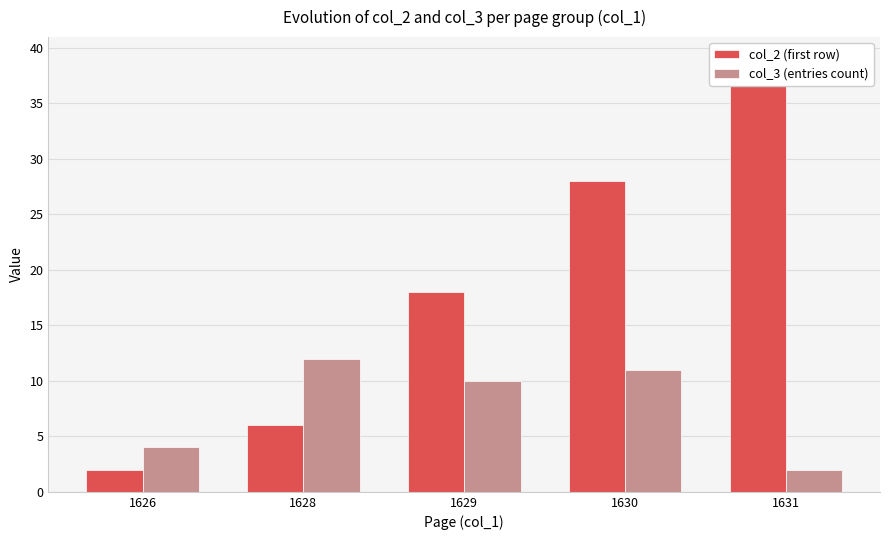

What is the value of the col_3 (entries count) bar at the 3rd from the left?

10